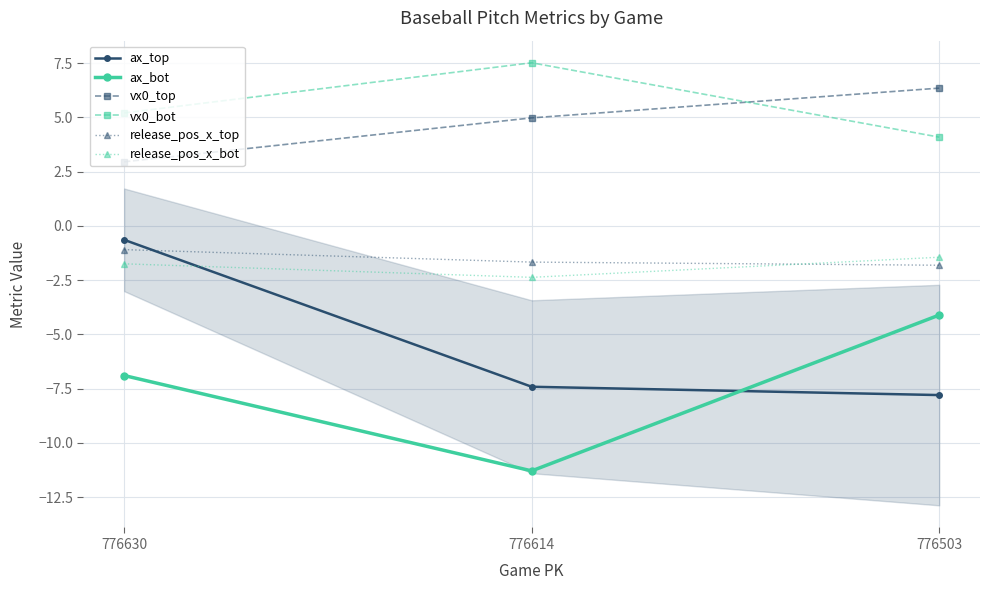

What are all the series names shown in the legend?

ax_top, ax_bot, vx0_top, vx0_bot, release_pos_x_top, release_pos_x_bot